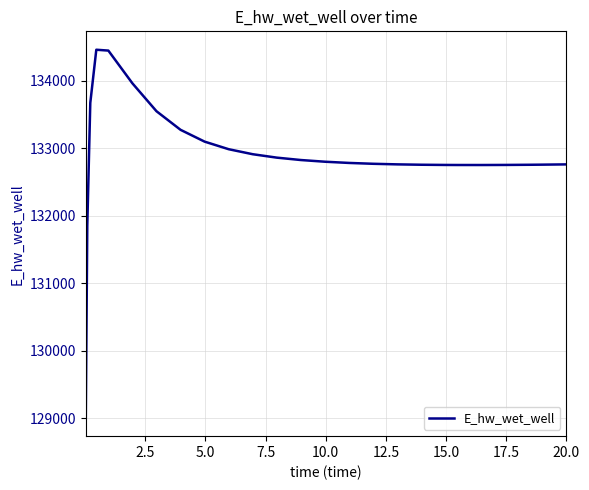

What is the difference between the maximum and minimum values?

5450.7